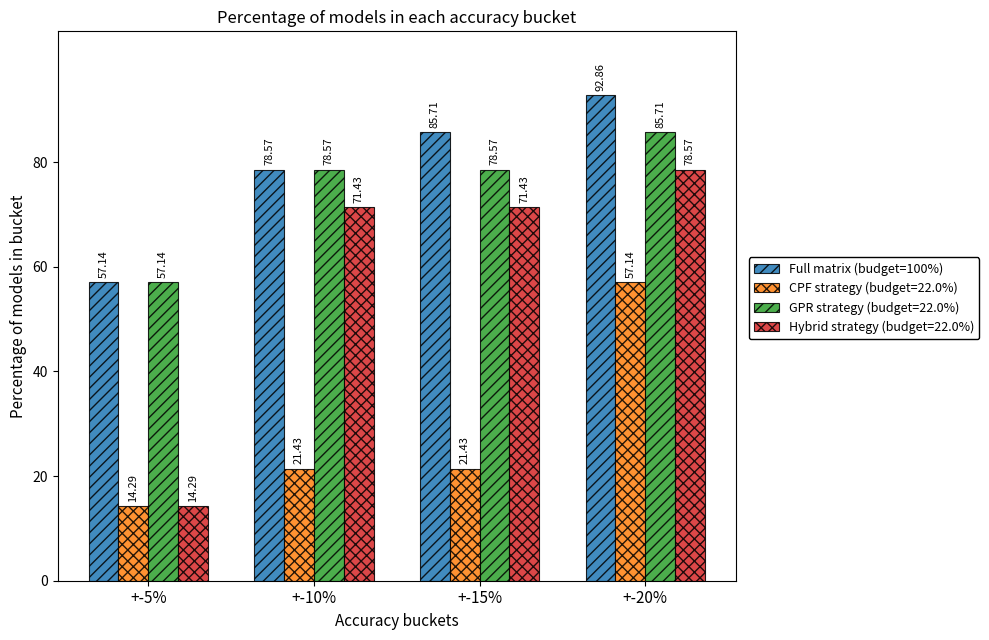

Count the number of data series in this chart.

4